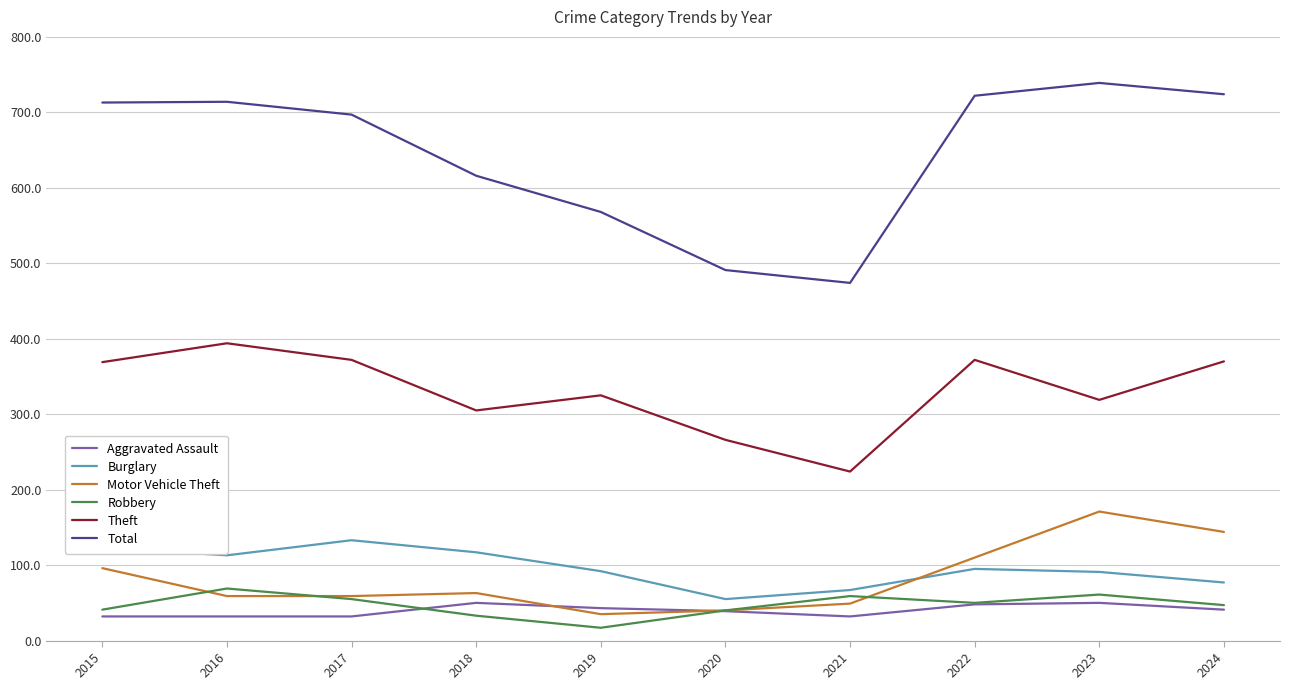

Is the value of Motor Vehicle Theft at 2018 greater than the value of Burglary at 2018?

No